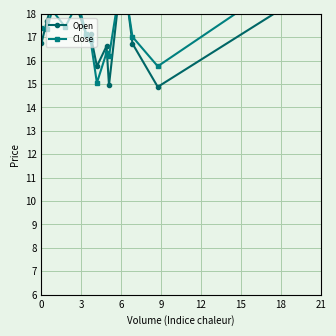

What is the average value of the Open series?

17.3